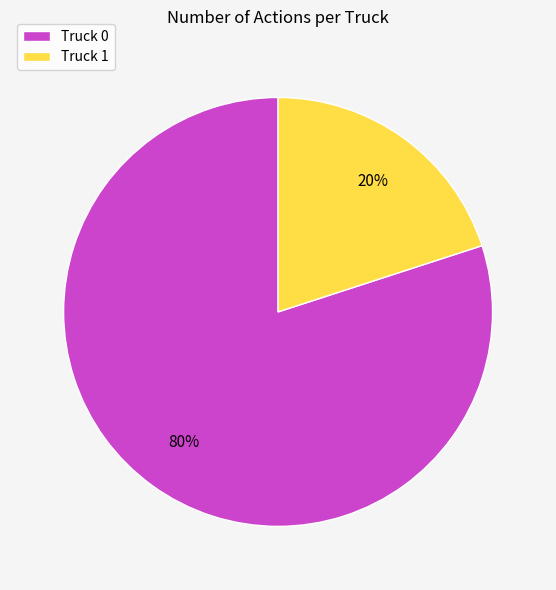

How many slices are in this pie chart?

2